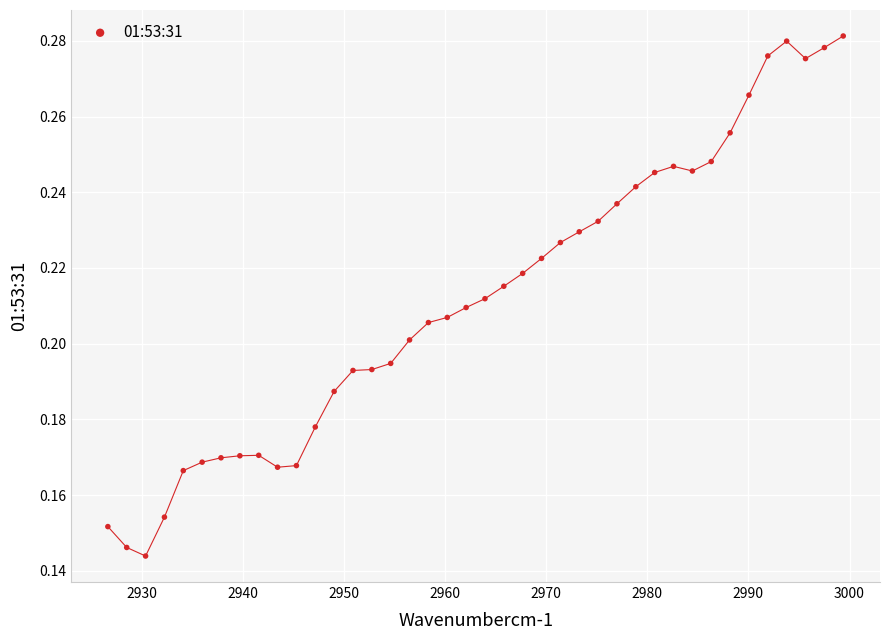

What is the range of X values (max minus min)?

72.7